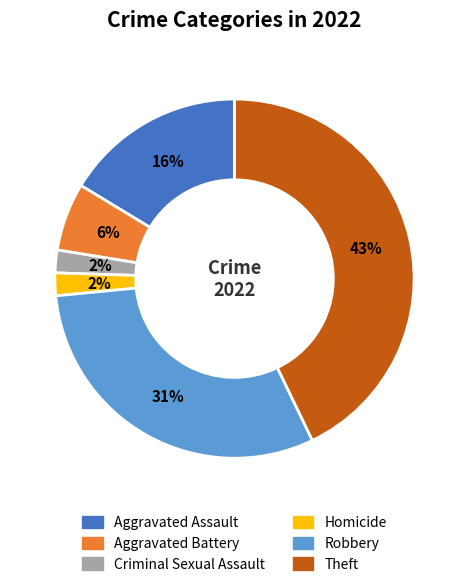

Count the number of slices in the pie.

6